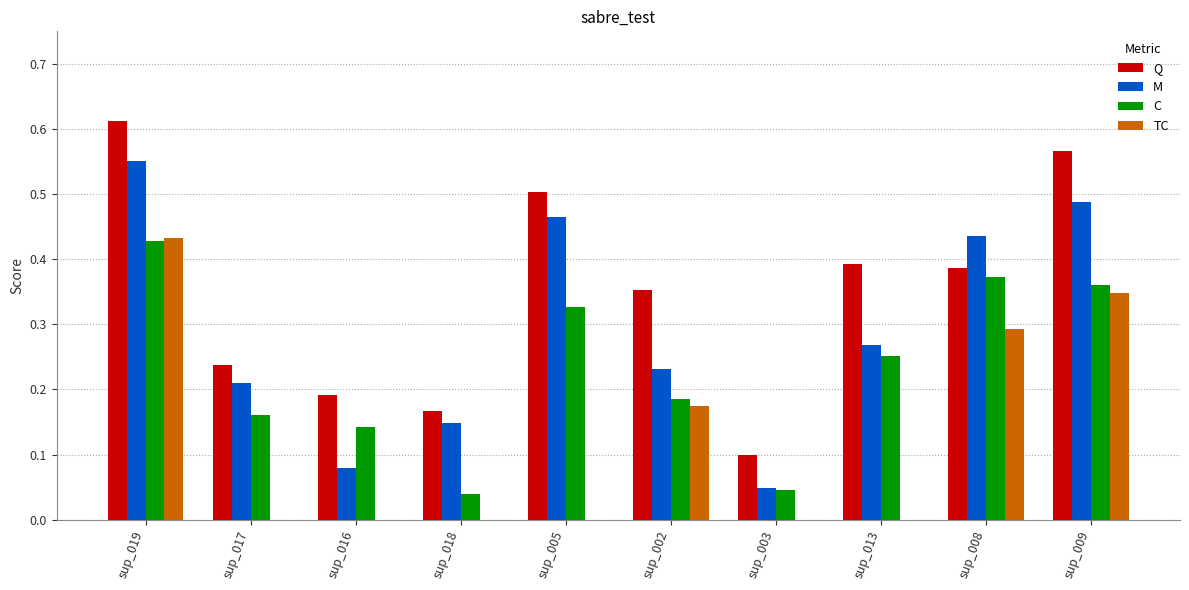

At which label is Q closest to 0?

sup_003